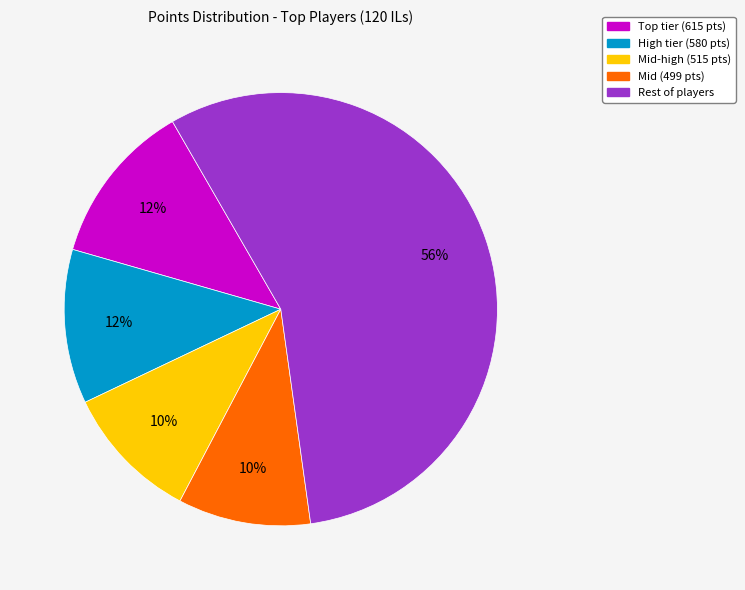

To the nearest percent, what is the average slice percentage?

20%